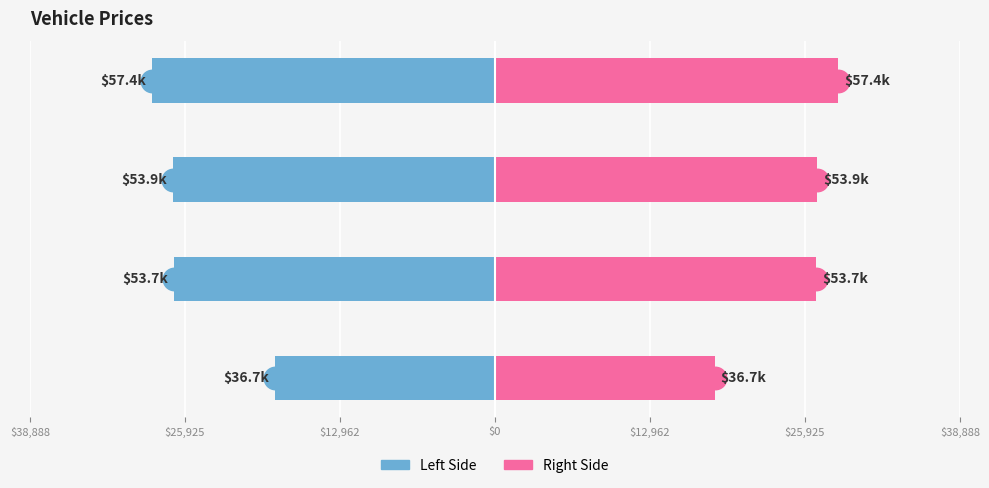

Reading left to right, extract all data points from this chart.

Left Half: -18367.0	-26869.5	-26949.5	-28683.0
Right Half: 18367.0	26869.5	26949.5	28683.0